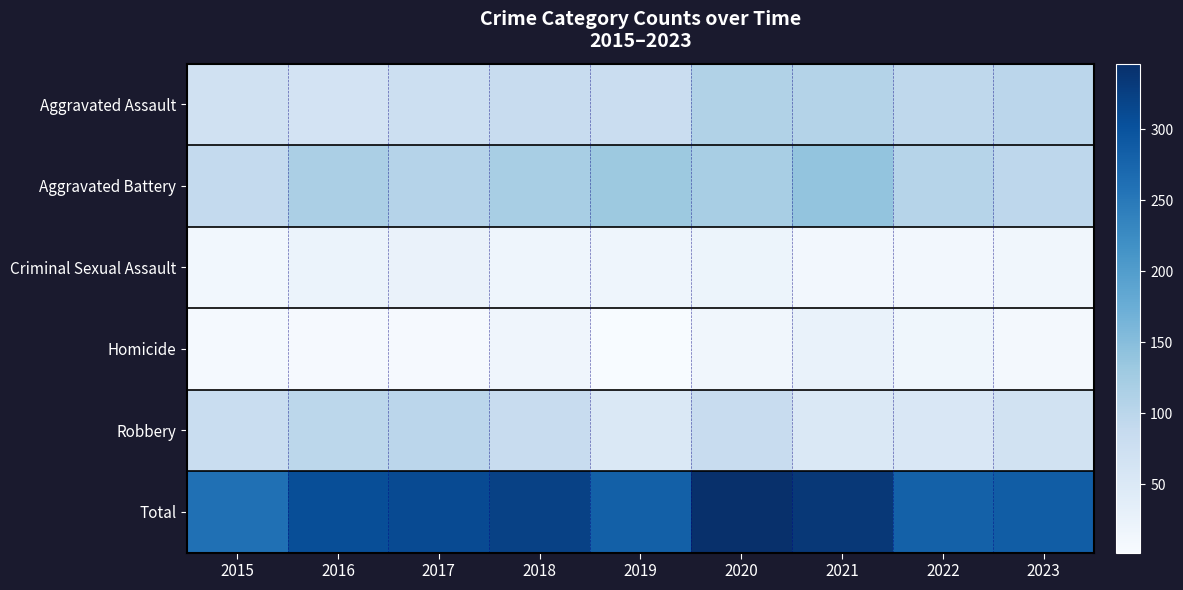

Reading left to right, transcribe all the data shown in this chart.

Aggravated Assault: 2015=70	2016=64	2017=76	2018=85	2019=80	2020=110	2021=108	2022=96	2023=100
Aggravated Battery: 2015=90	2016=117	2017=106	2018=119	2019=131	2020=120	2021=140	2022=105	2023=97
Criminal Sexual Assault: 2015=12	2016=23	2017=24	2018=18	2019=18	2020=20	2021=11	2022=11	2023=14
Homicide: 2015=7	2016=5	2017=5	2018=16	2019=2	2020=13	2021=25	2022=15	2023=8
Robbery: 2015=82	2016=98	2017=100	2018=85	2019=51	2020=83	2021=51	2022=54	2023=67
Total: 2015=261	2016=307	2017=311	2018=323	2019=282	2020=346	2021=335	2022=281	2023=286